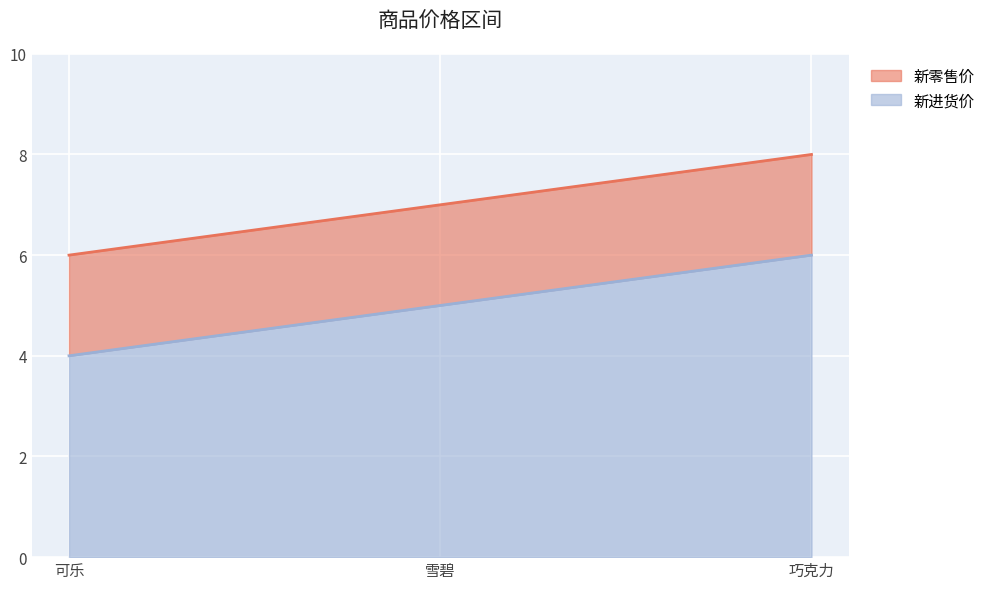

Is it true that 新进货价 equals 5 at 雪碧?

True